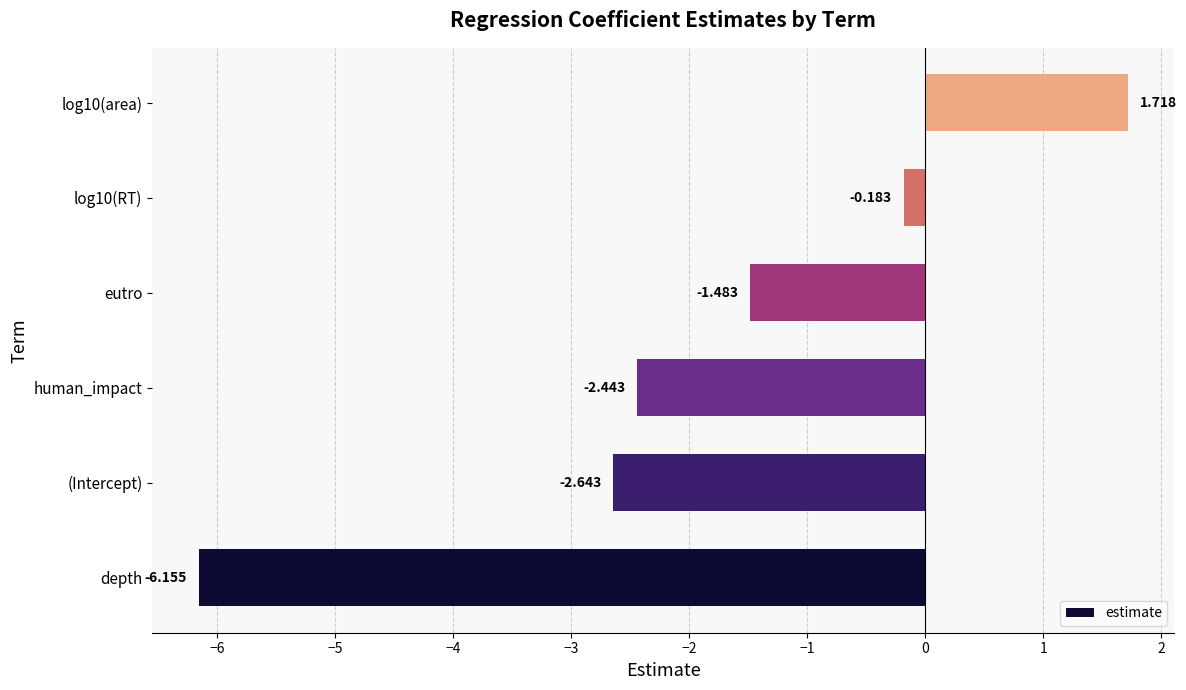

Where is the data nearest to the value -2?

human_impact